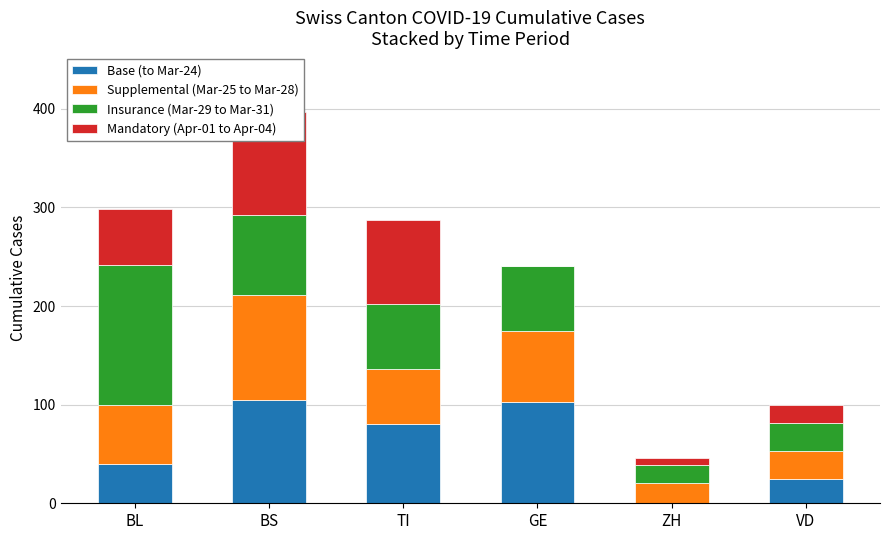

Which series has the largest total across all categories?

Insurance (Mar-29 to Mar-31)